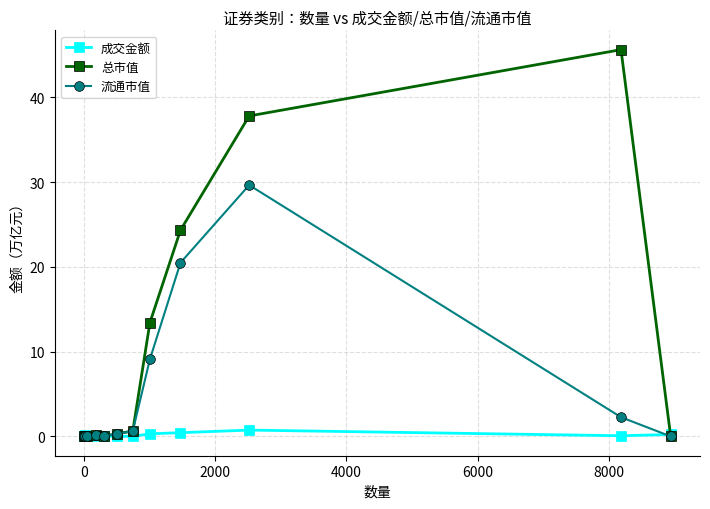

In 成交金额, how many points are lower than both neighbors (excluding endpoints)?

4